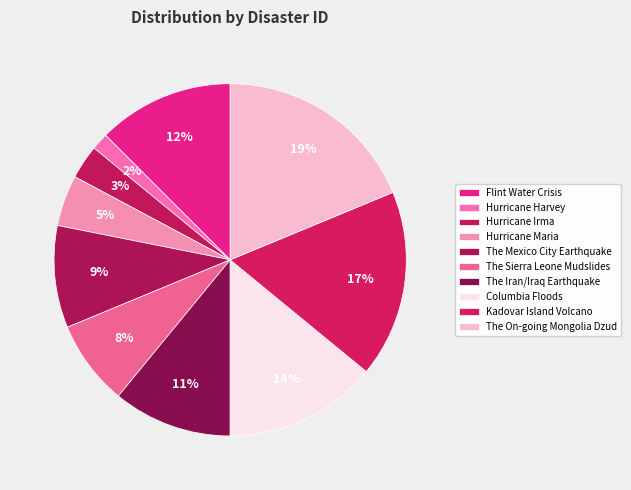

What percentage is NOT represented by The Mexico City Earthquake?

90.6%